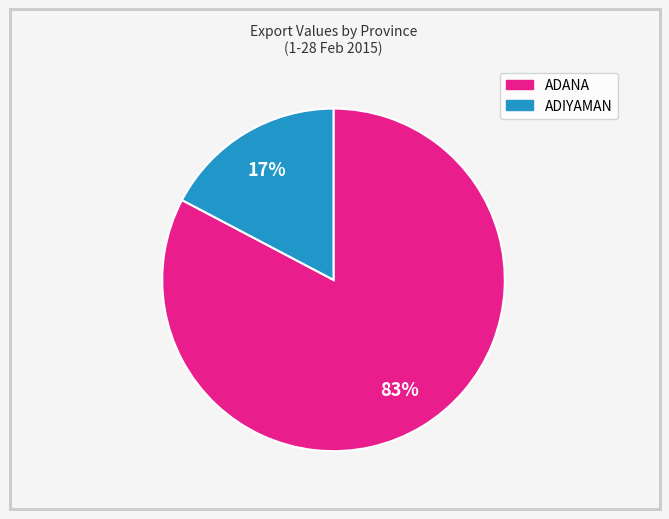

Is there a majority slice in this chart?

Yes